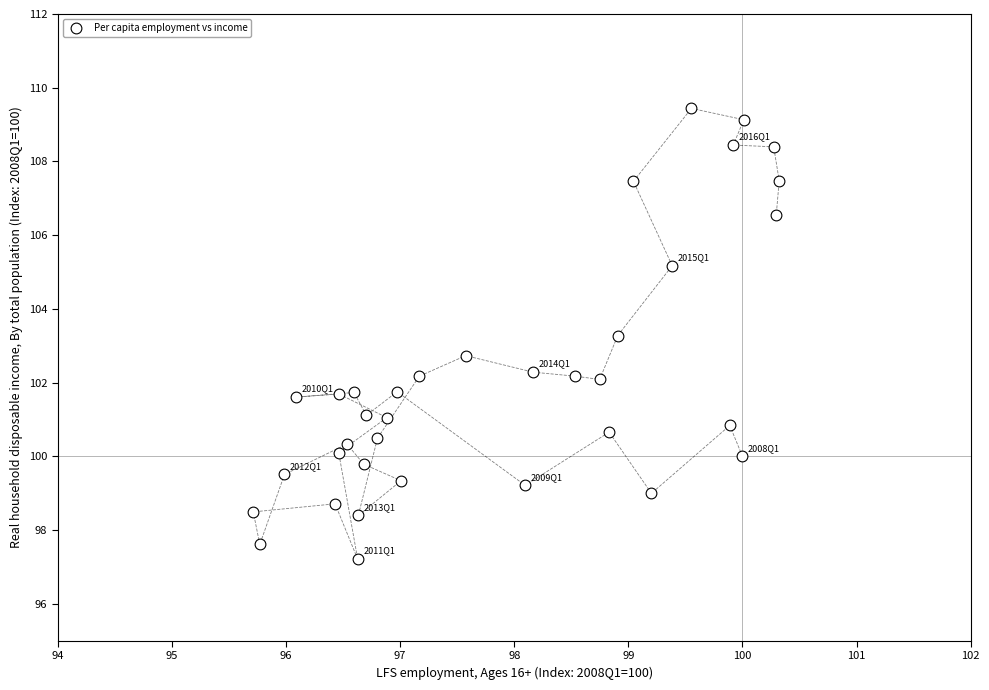

What is the range of Y values (max minus min)?

12.2